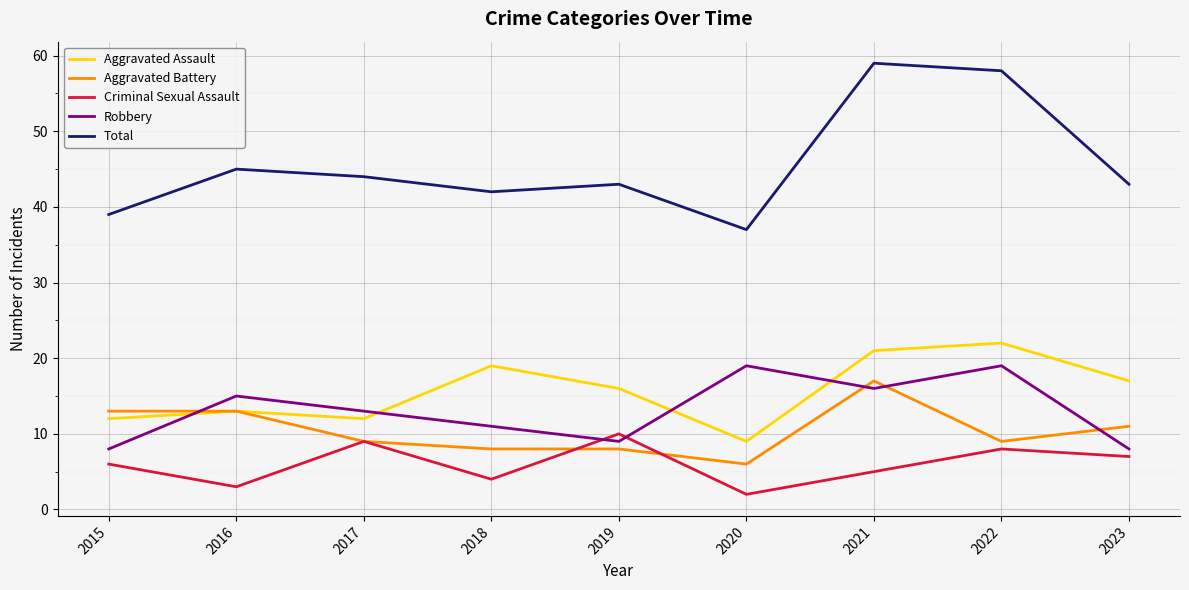

Read the Aggravated Battery value at 2021, to the nearest 10.

20